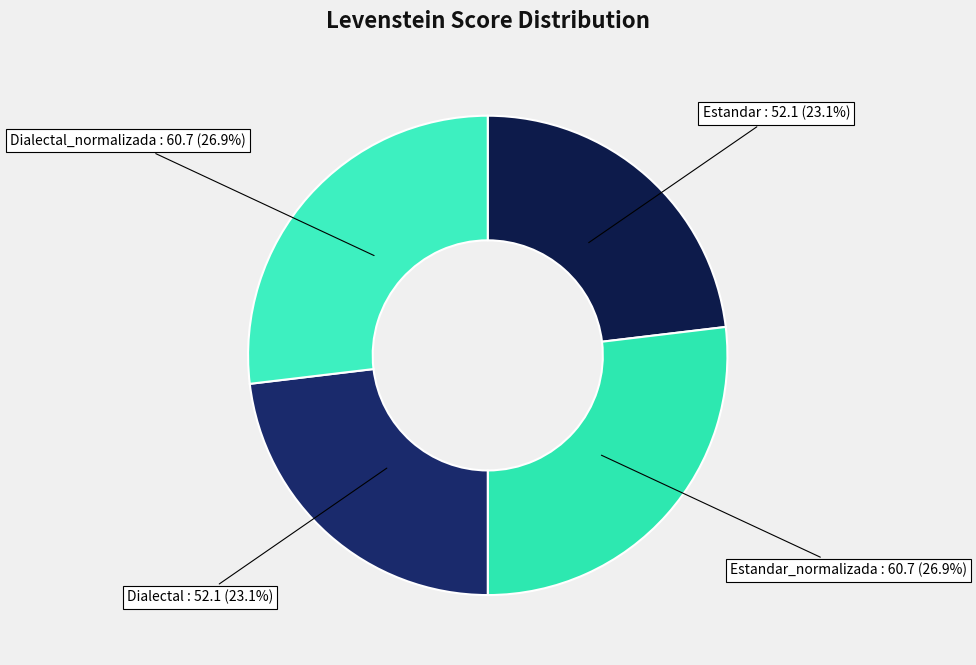

To the nearest percent, what is the difference between the Dialectal_normalizada and Dialectal slice percentages?

4%